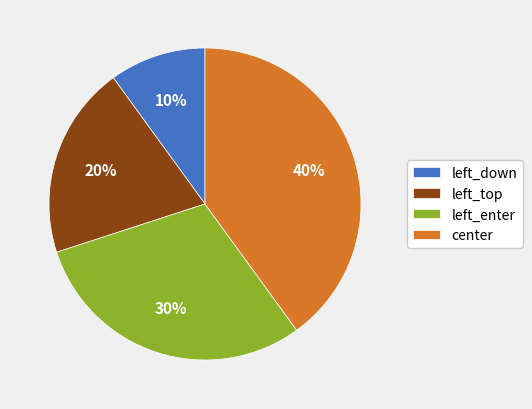

What percentage is the left_enter slice, to the nearest percent?

30%